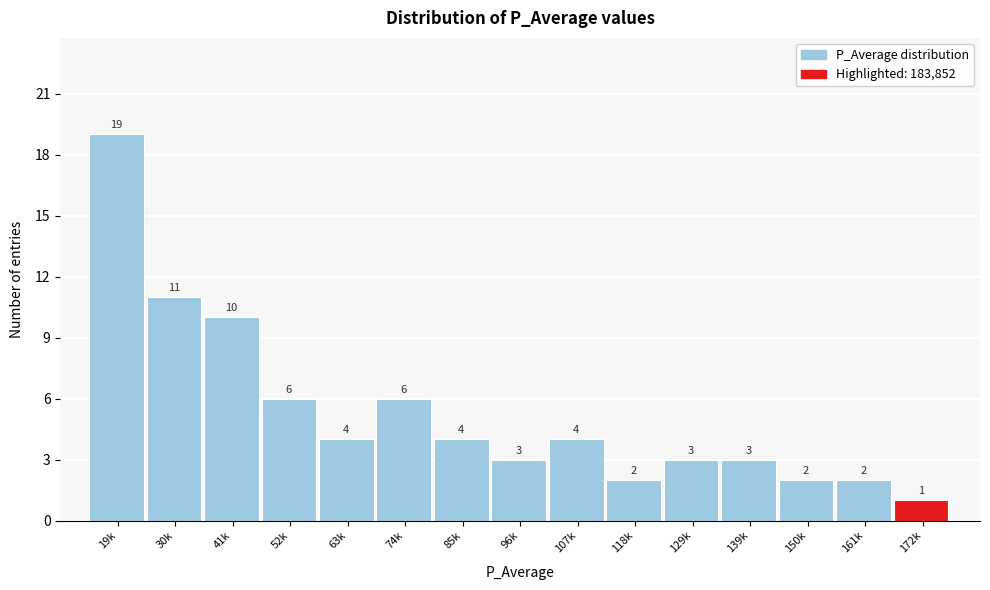

Reading left to right, extract all data points from this chart.

19	11	10	6	4	6	4	3	4	2	3	3	2	2	1